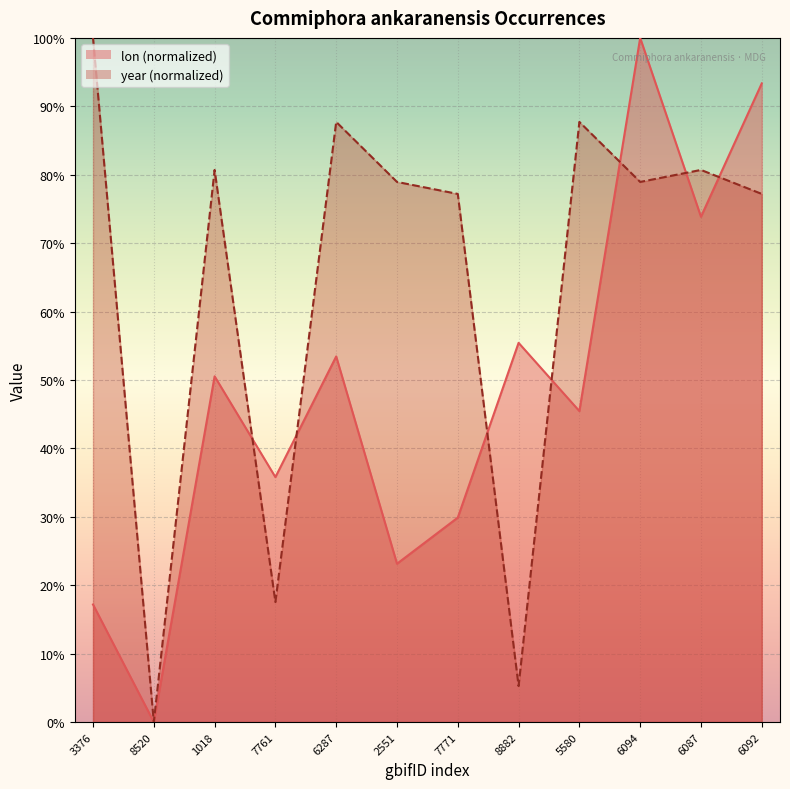

How many data points in lon are less than 50?

6